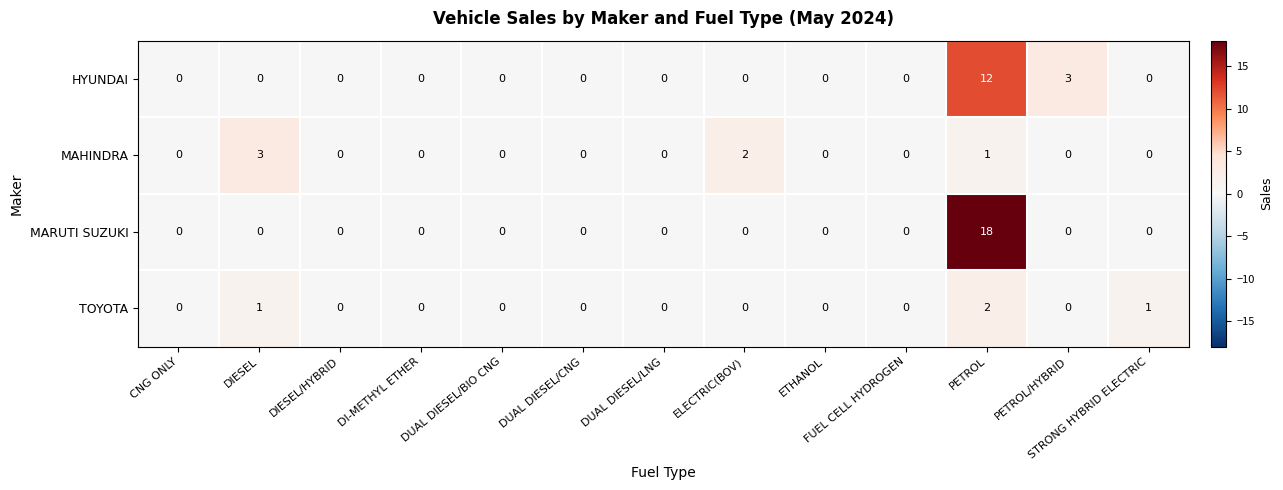

What is the total value across all series at PETROL?

33